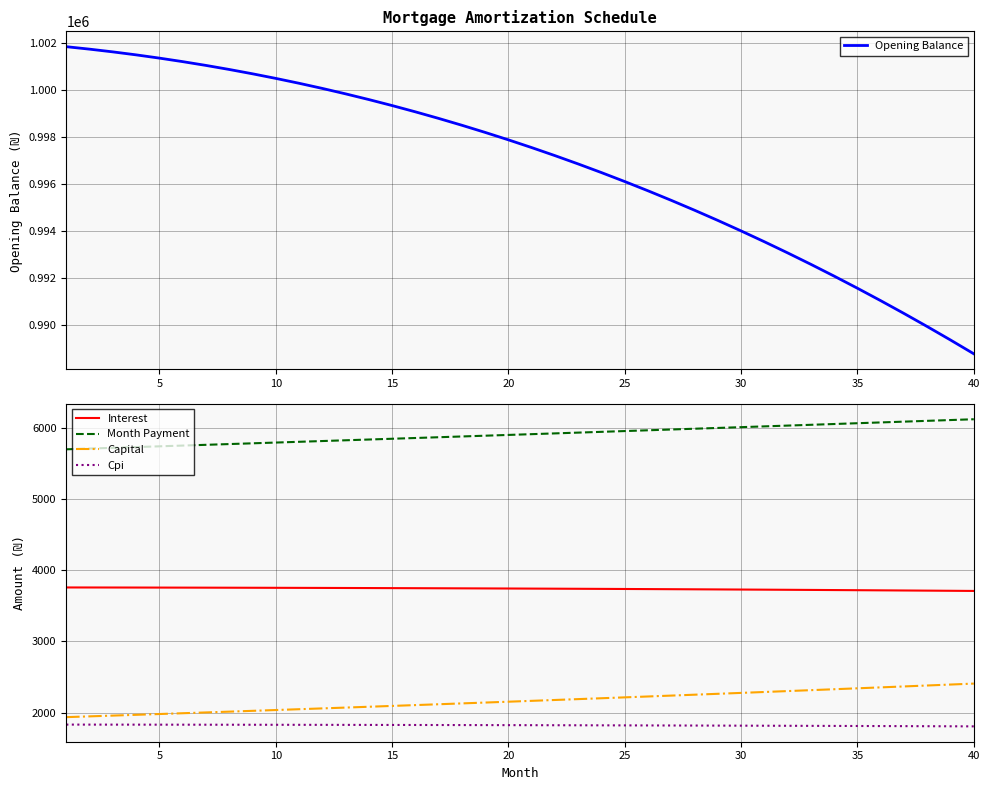

The value of Capital at 30 is 729.3. True or false?

False